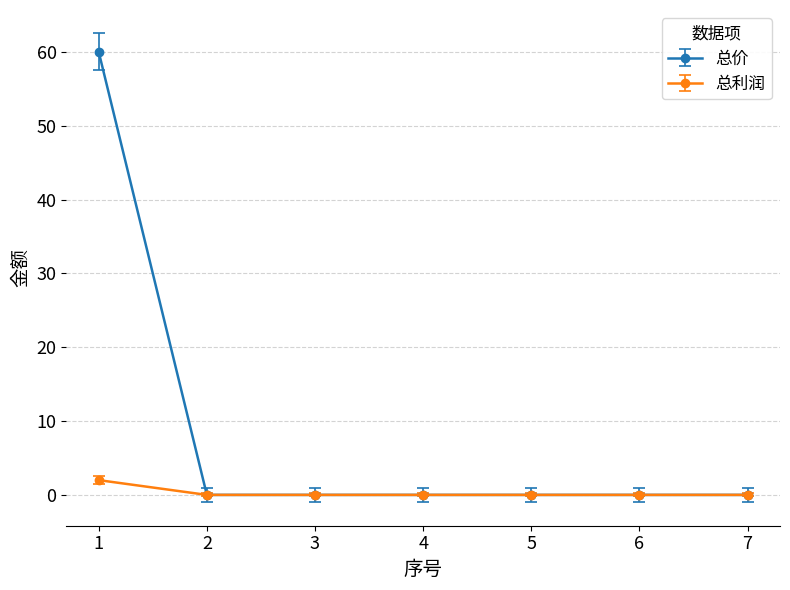

The 总利润 series shows 0 at 7. True or false?

True